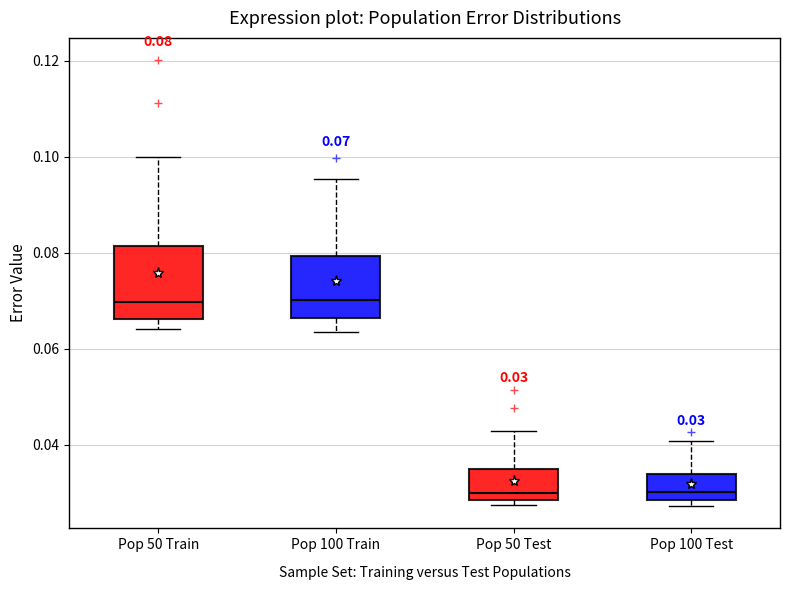

Comparing the boxes themselves (not the whiskers), which one is the tallest?

Pop 50 Train